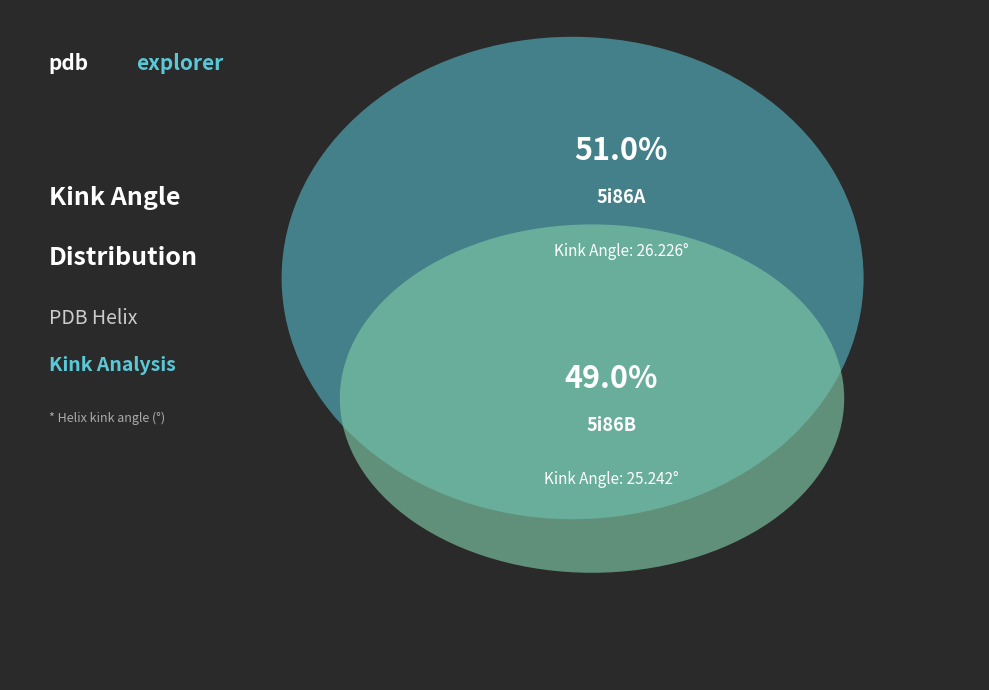

To the nearest percent, what percentage of the pie is 5i86B?

49%